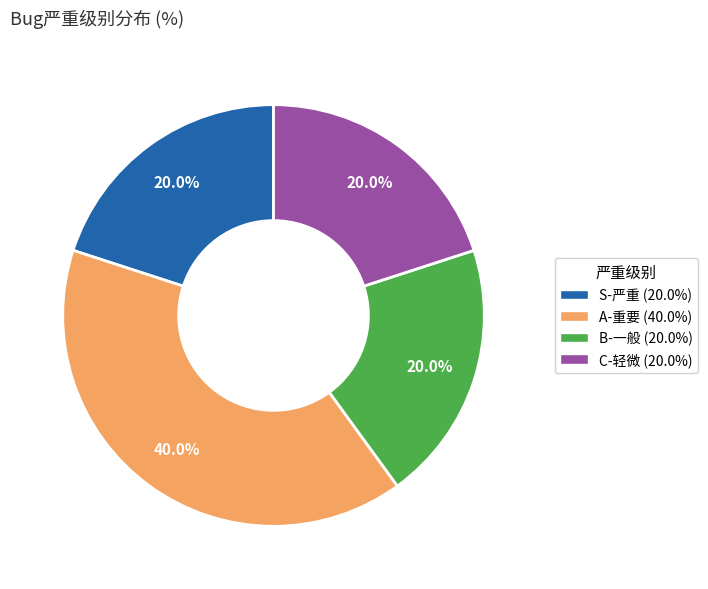

Which category has the biggest portion of the pie?

A-重要